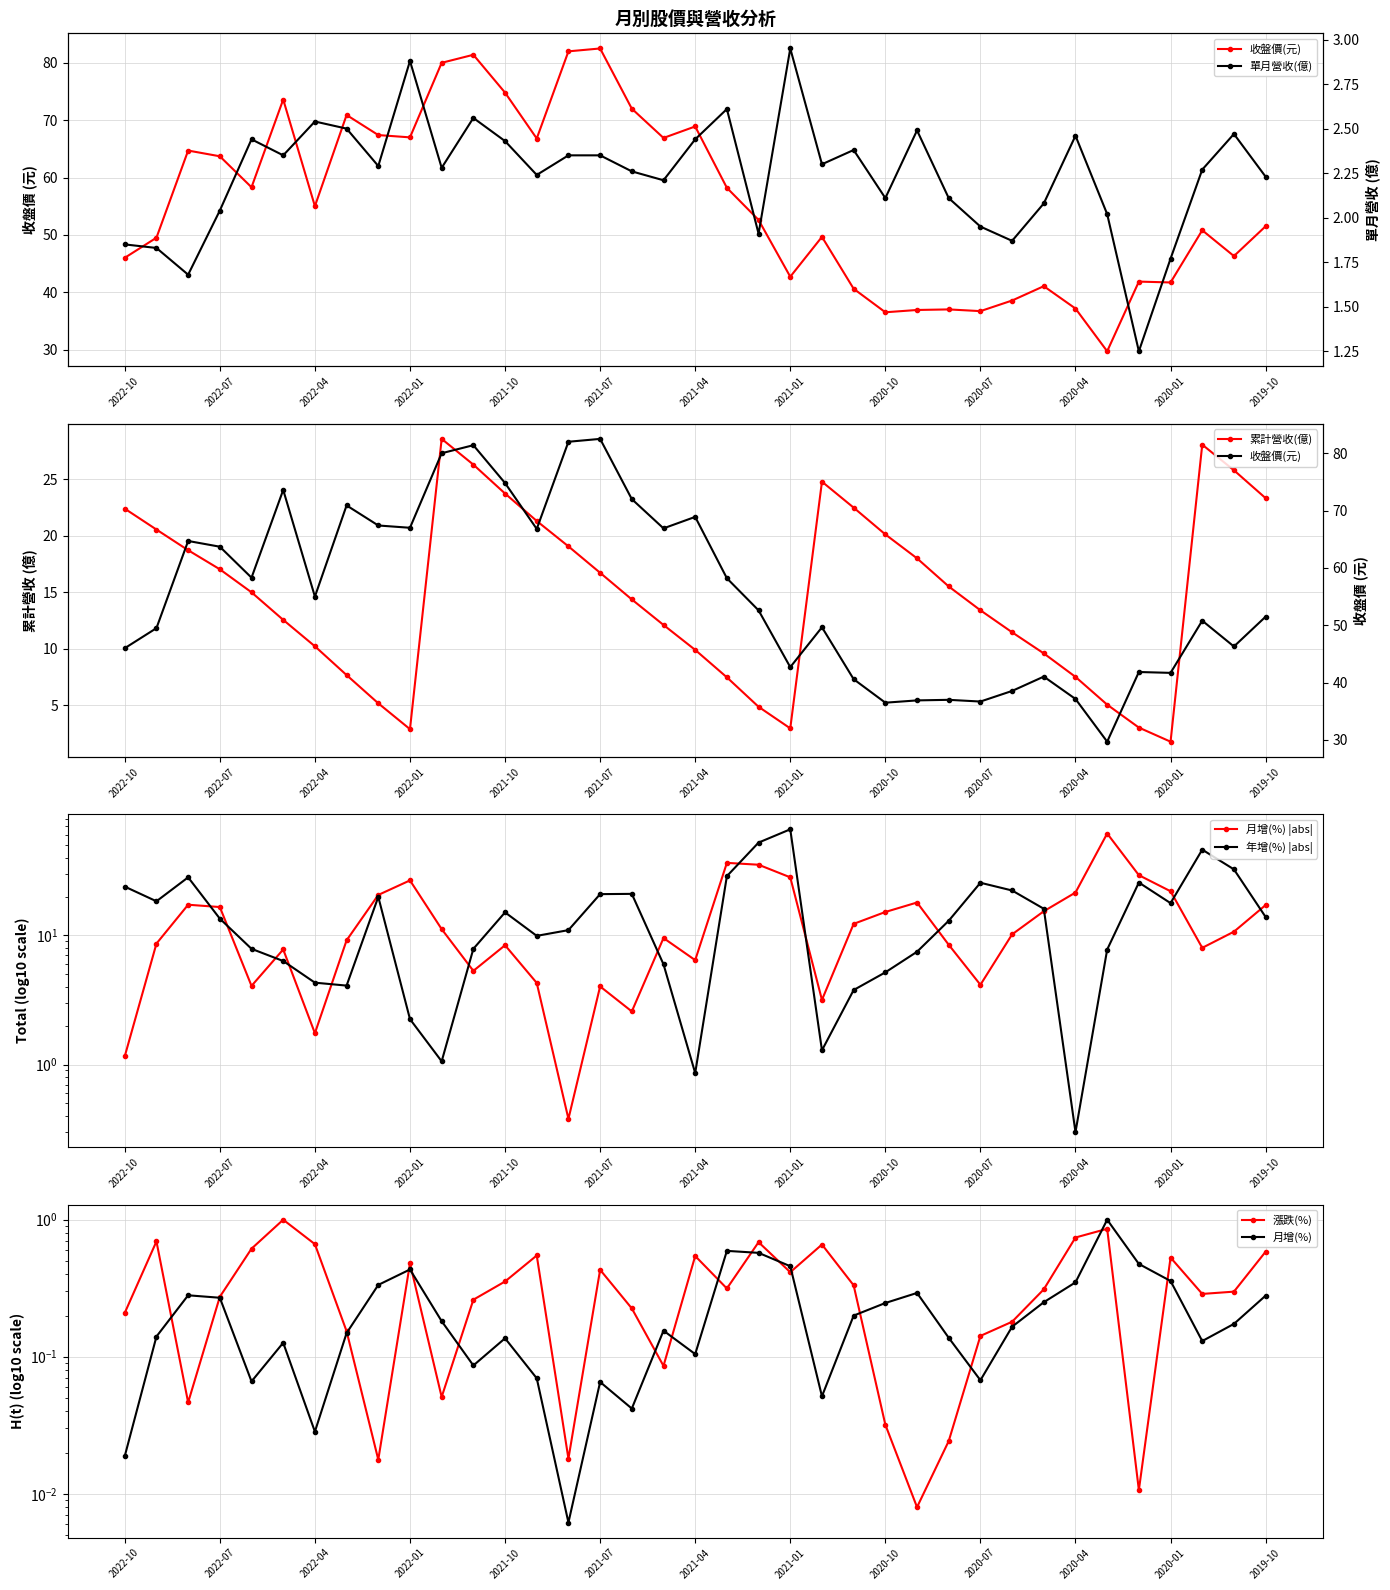

At how many categories does at least one series exceed 38?

31